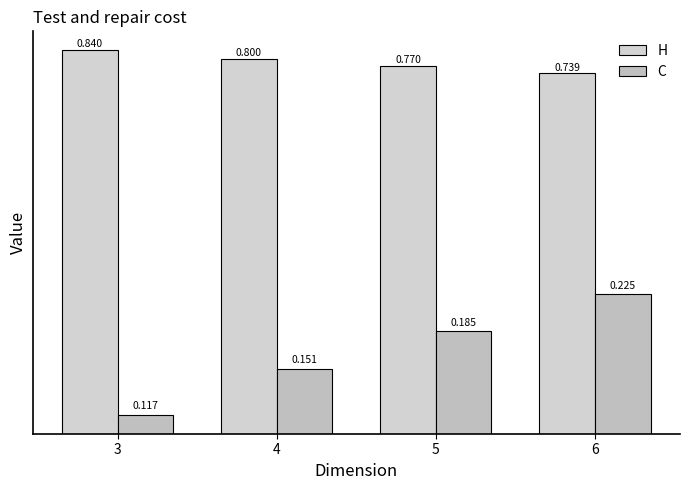

Is it true that H equals 1.2 at 4?

False